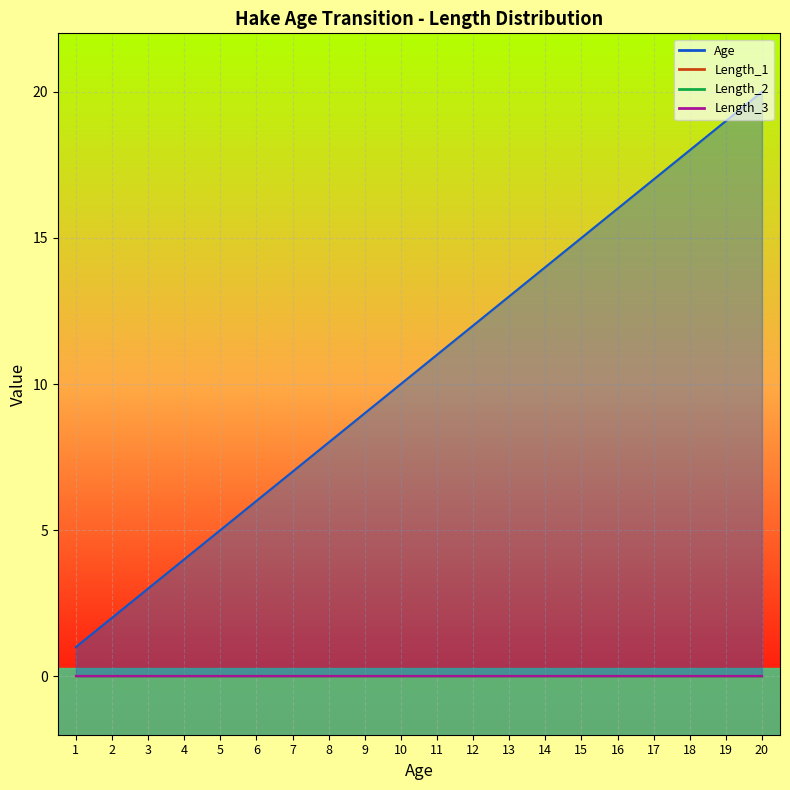

What are all the series names shown in the legend?

Age, Length_1, Length_2, Length_3